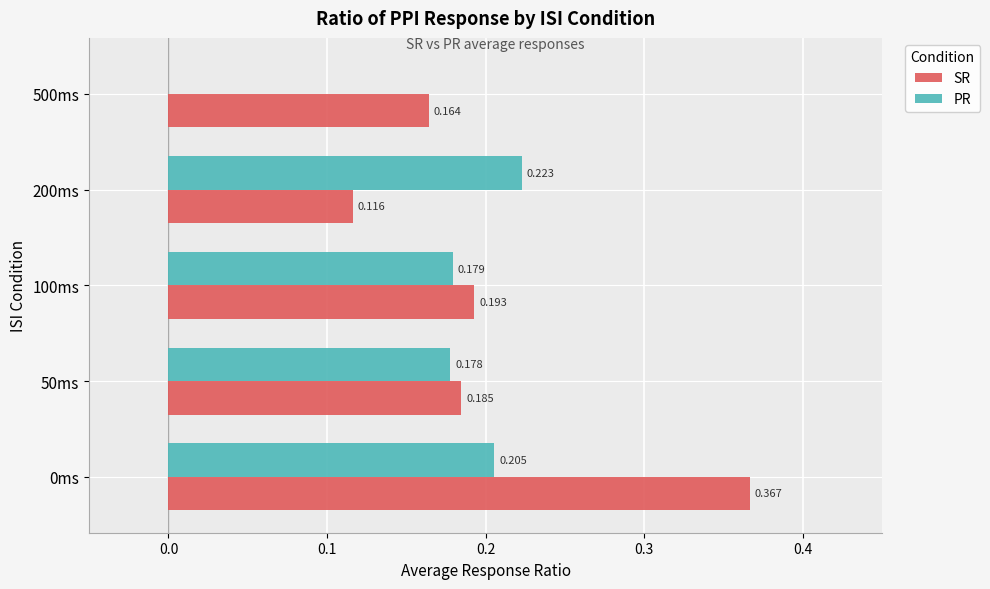

Between 100ms and 500ms, which series saw the biggest shift?

PR